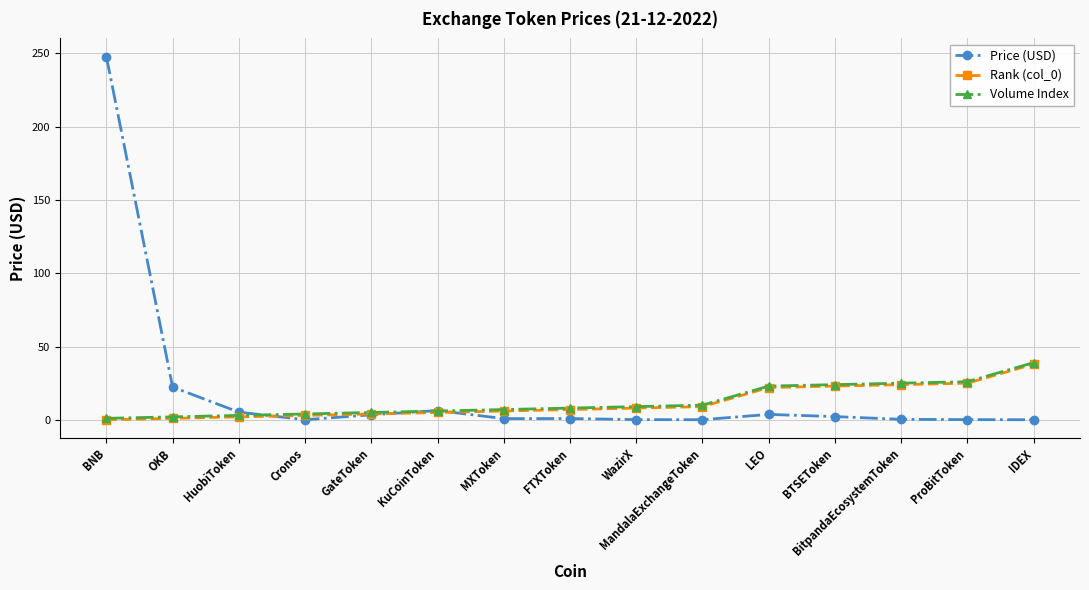

Which series has the widest spread of values?

Price (USD)